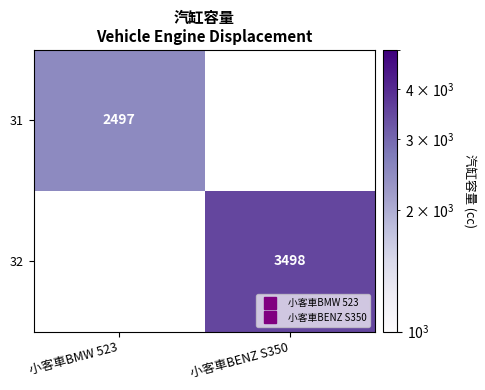

At which label is 31 closest to 2497?

小客車BMW 523